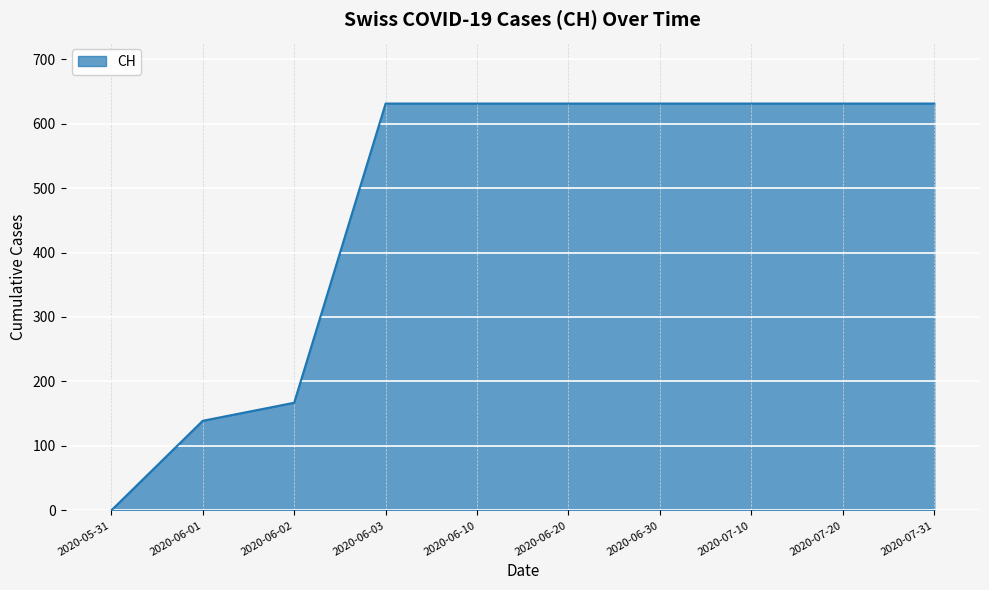

Does the chart have visible grid lines?

Yes